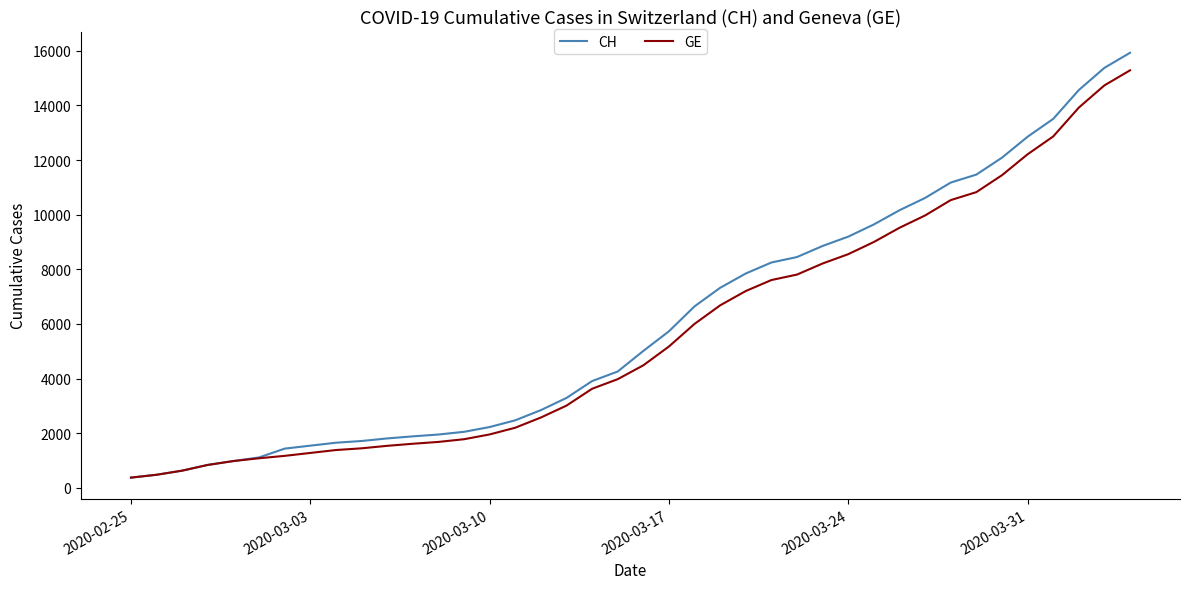

What is the maximum value shown in the chart?

15926